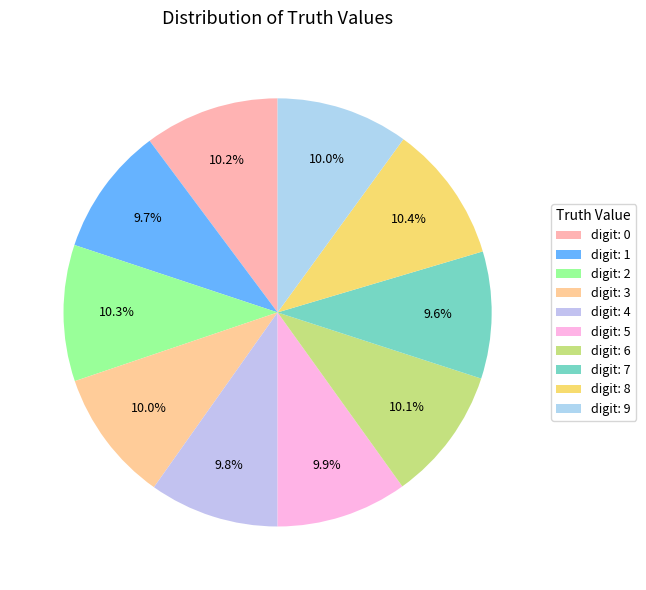

Which category has the smallest portion of the pie?

7